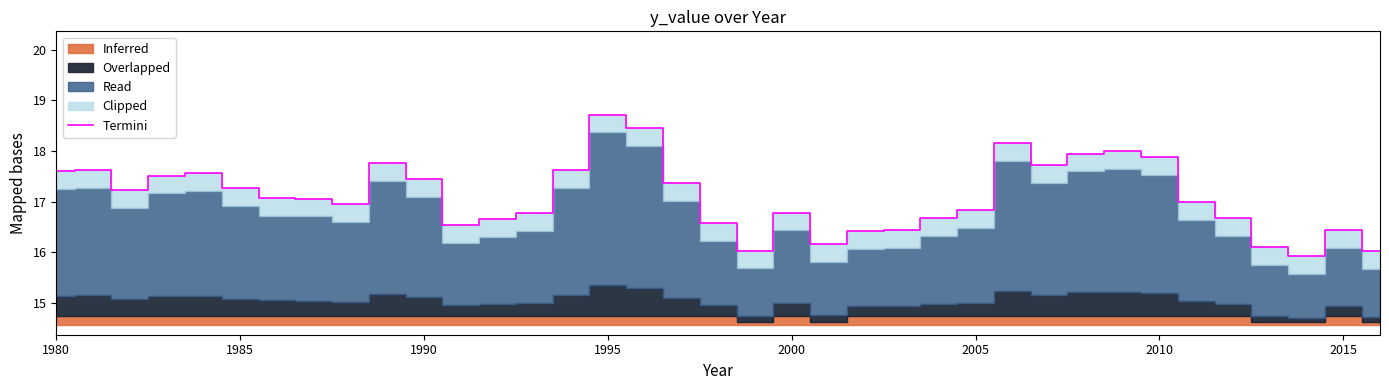

The Termini series shows 7.4 at 2005. True or false?

False